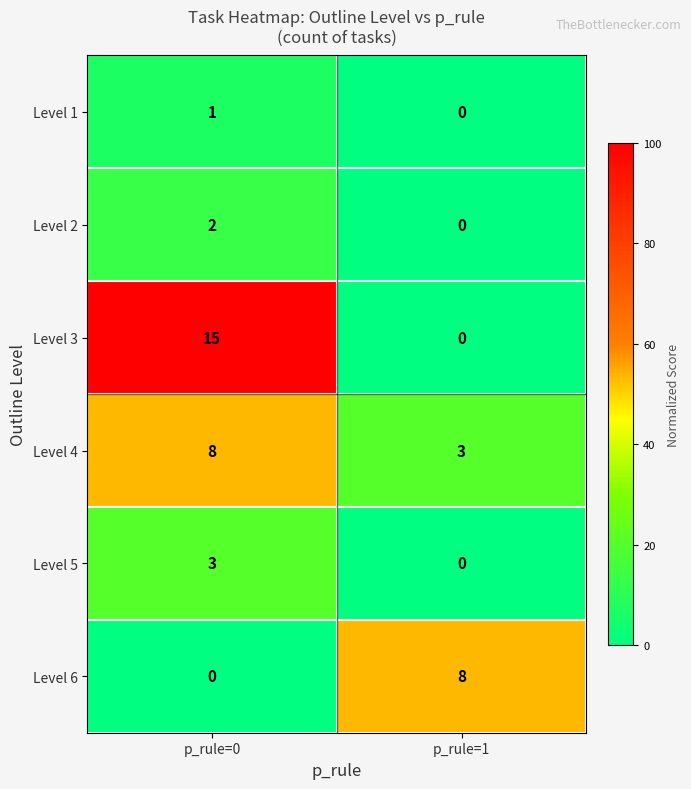

Which series has the largest total across all categories?

Level 3